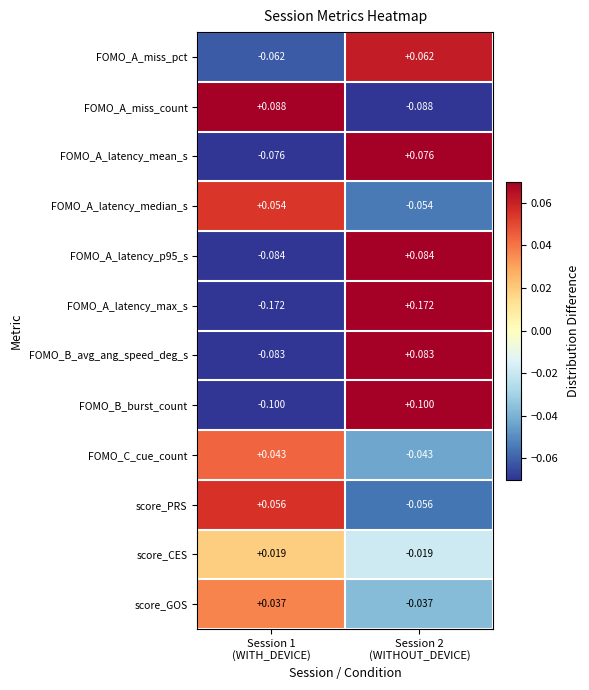

Which series has the largest range (max minus min)?

FOMO_A_latency_max_s